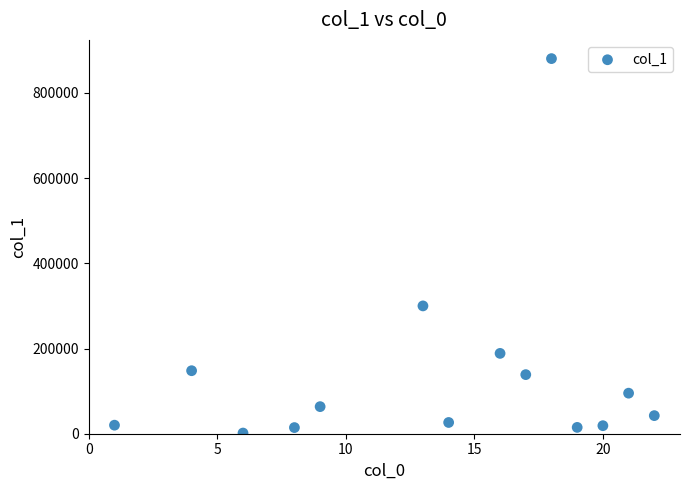

What Y value in the scatter plot is closest to 440966?

299979.0